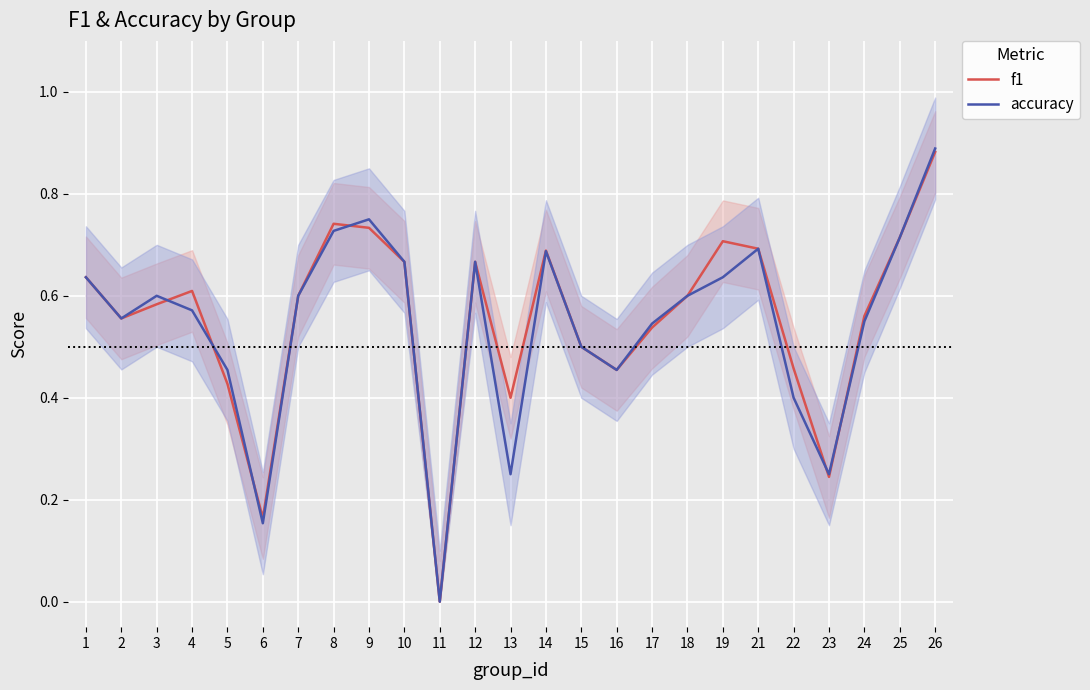

Rank the series by their average value, from highest to lowest.

f1, accuracy